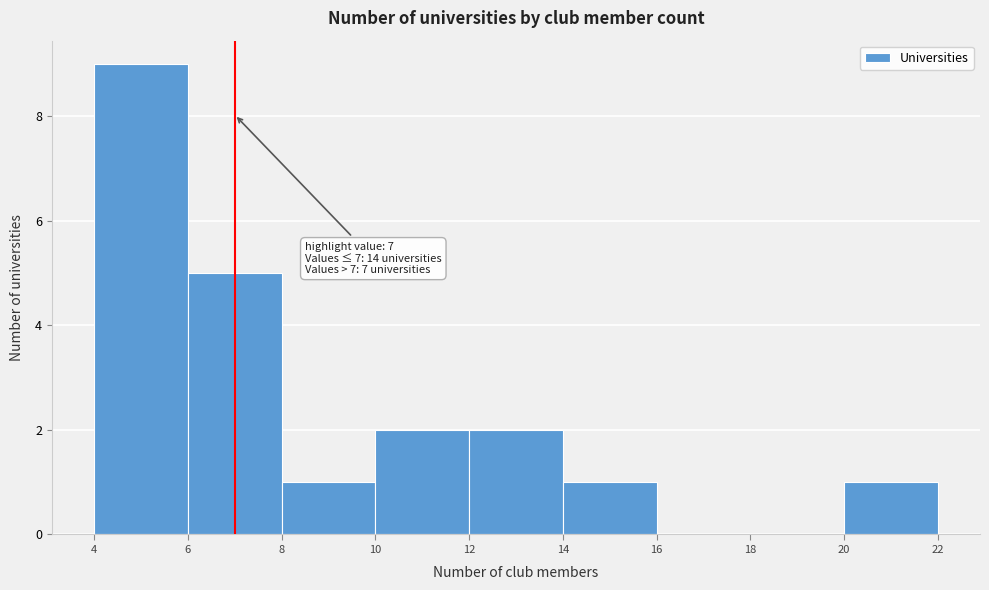

Which range on the x-axis has the tallest bar?

4 to 6